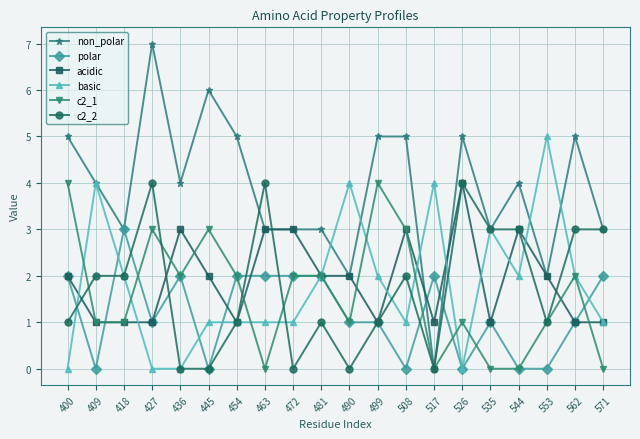

Reading left to right, what are all the values shown in this chart?

non_polar: 400=5	409=4	418=3	427=7	436=4	445=6	454=5	463=3	472=3	481=3	490=2	499=5	508=5	517=0	526=5	535=3	544=4	553=2	562=5	571=3
polar: 400=2	409=0	418=3	427=1	436=2	445=0	454=2	463=2	472=2	481=2	490=1	499=1	508=0	517=2	526=0	535=1	544=0	553=0	562=1	571=2
acidic: 400=2	409=1	418=1	427=1	436=3	445=2	454=1	463=3	472=3	481=2	490=2	499=1	508=3	517=1	526=4	535=1	544=3	553=2	562=1	571=1
basic: 400=0	409=4	418=2	427=0	436=0	445=1	454=1	463=1	472=1	481=2	490=4	499=2	508=1	517=4	526=0	535=3	544=2	553=5	562=2	571=1
c2_1: 400=4	409=1	418=1	427=3	436=2	445=3	454=2	463=0	472=2	481=2	490=1	499=4	508=3	517=0	526=1	535=0	544=0	553=1	562=2	571=0
c2_2: 400=1	409=2	418=2	427=4	436=0	445=0	454=1	463=4	472=0	481=1	490=0	499=1	508=2	517=0	526=4	535=3	544=3	553=1	562=3	571=3